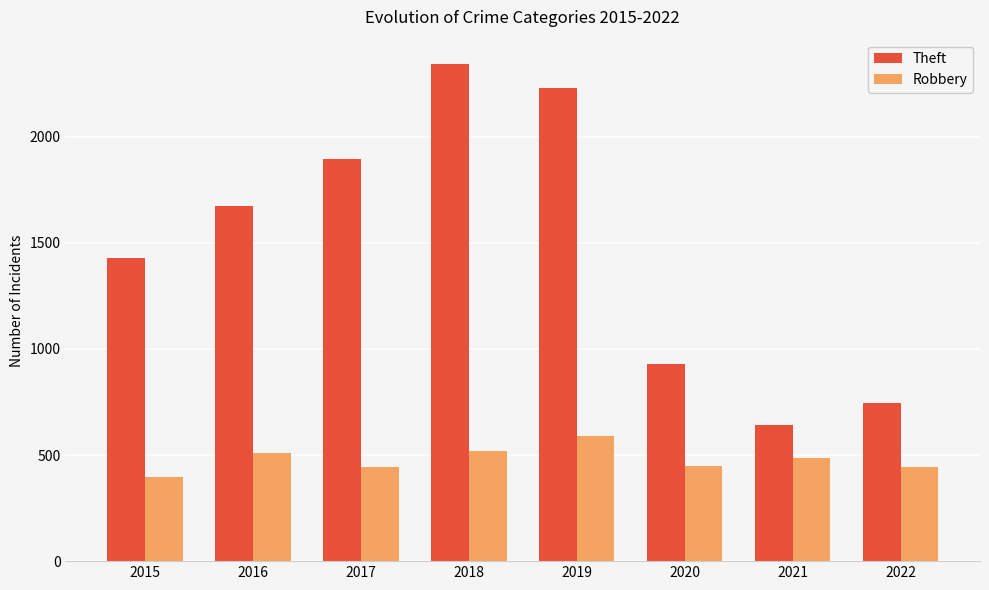

At 2018, list the series in order from smallest to largest.

Robbery, Theft